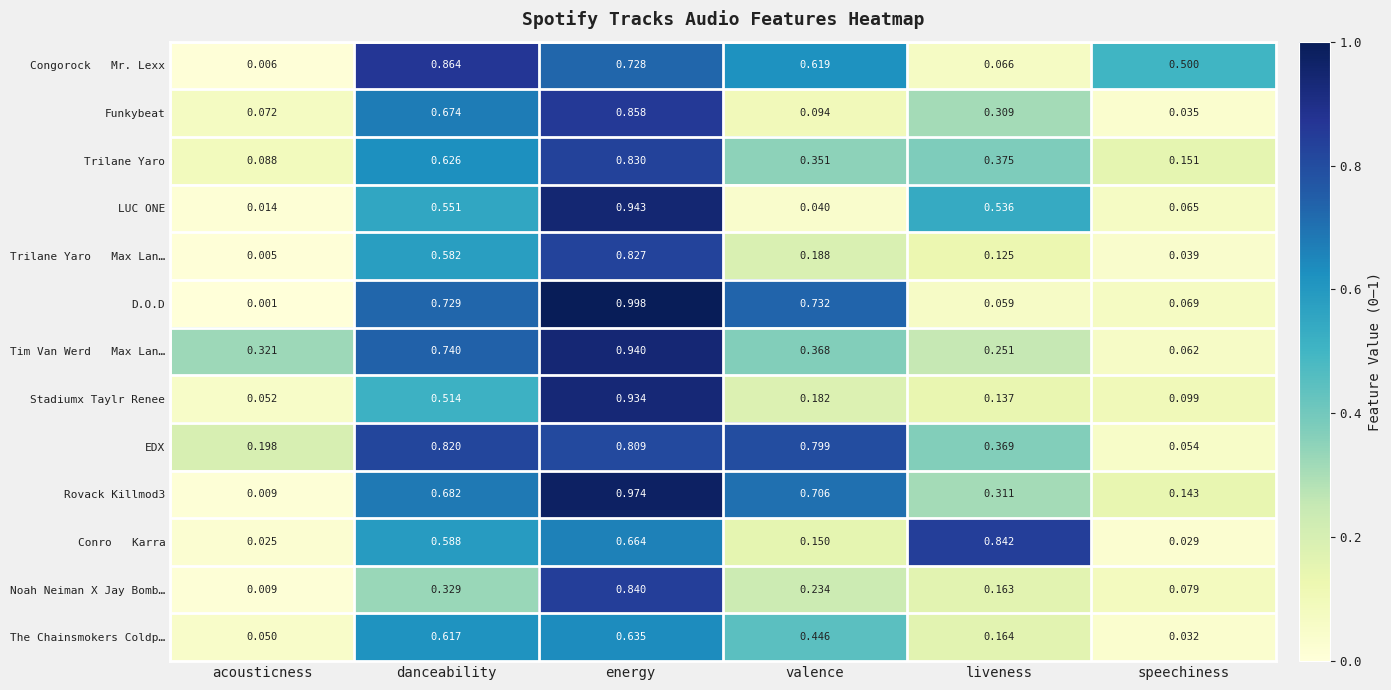

Which series has the largest range (max minus min)?

D.O.D